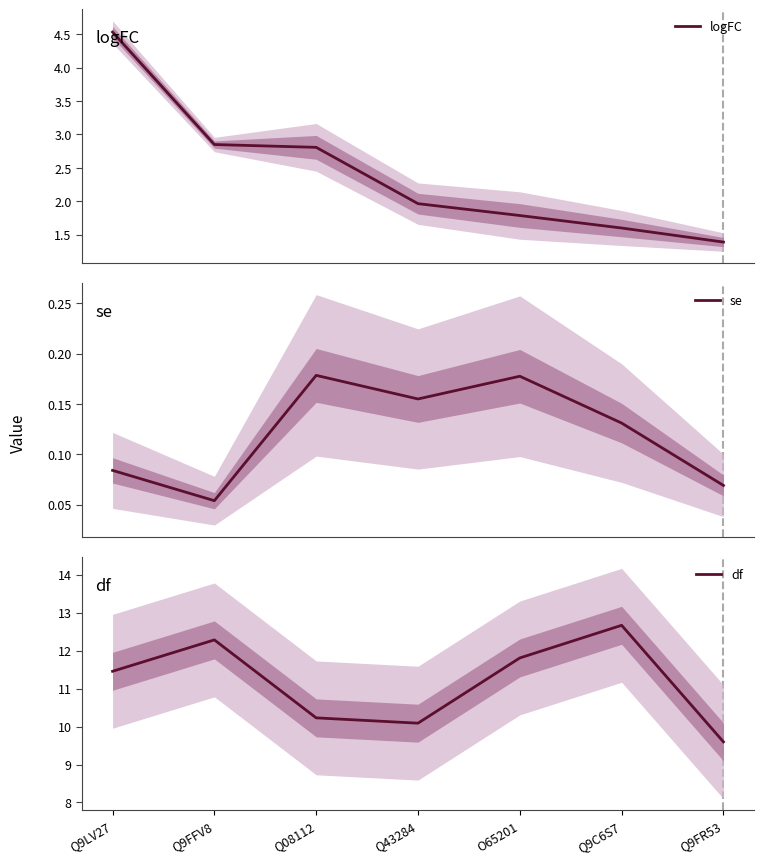

How many interior local valleys does the df series have?

1